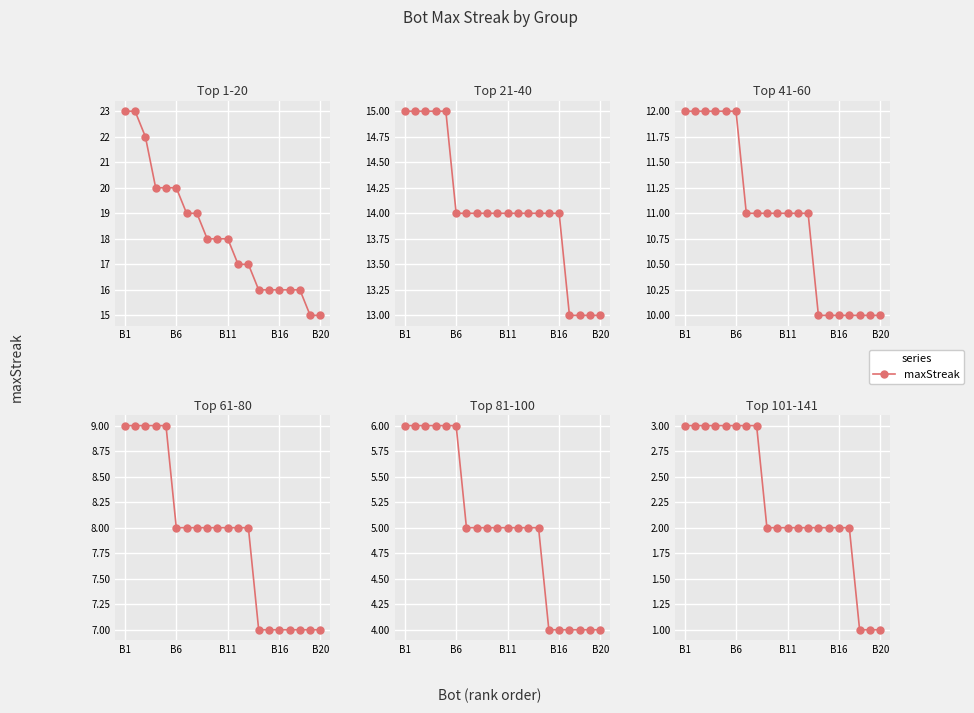

What is the ratio of the value at 7 to the value at 15?

1.5